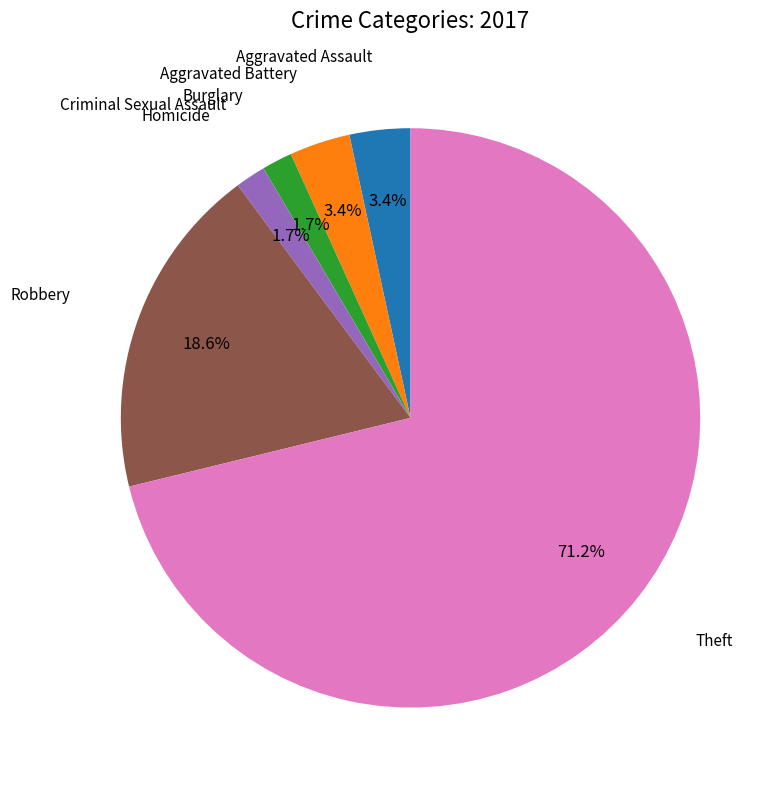

Approximately how many times larger is the value at Burglary compared to Homicide?

1.0